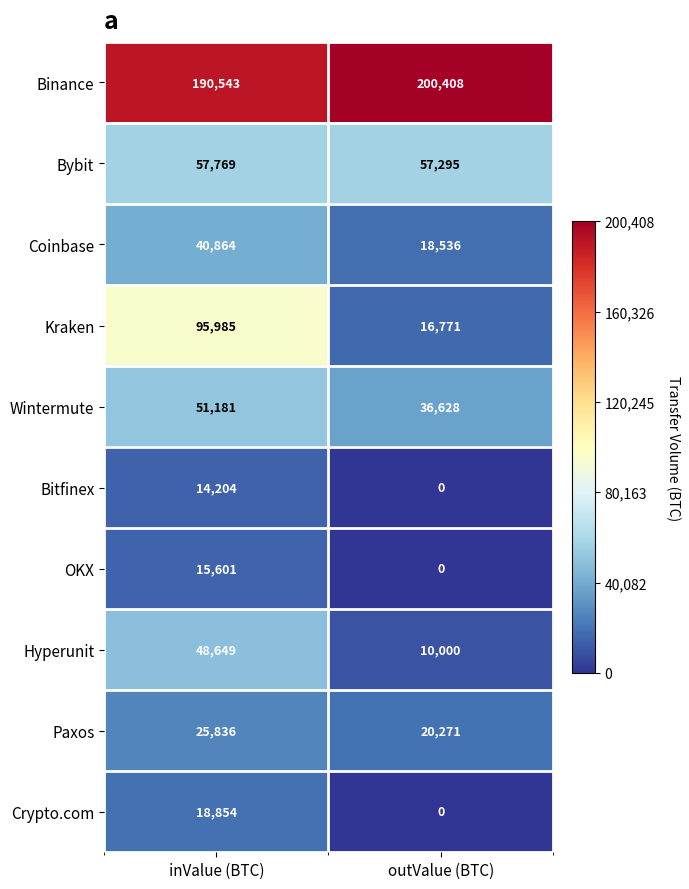

What is the approximate value of Coinbase at inValue (BTC)?

40864